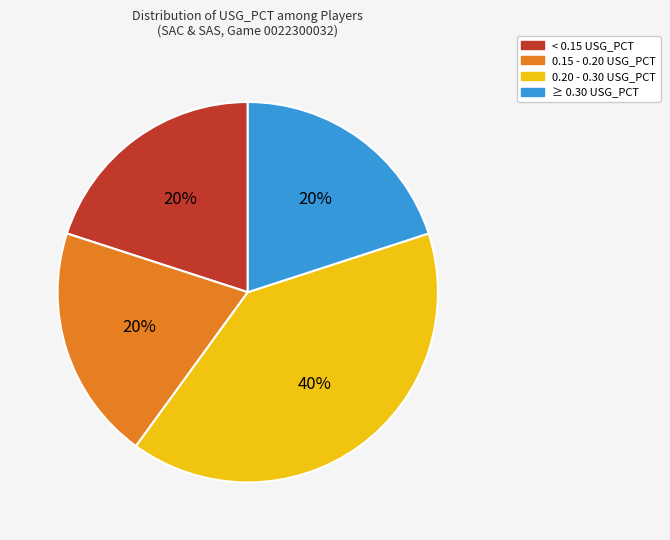

To the nearest percent, what is the average slice percentage?

25%